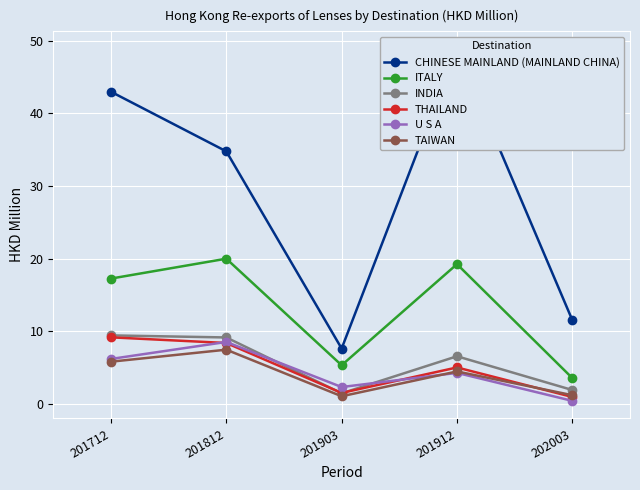

What is the sum of all INDIA values?

28.5